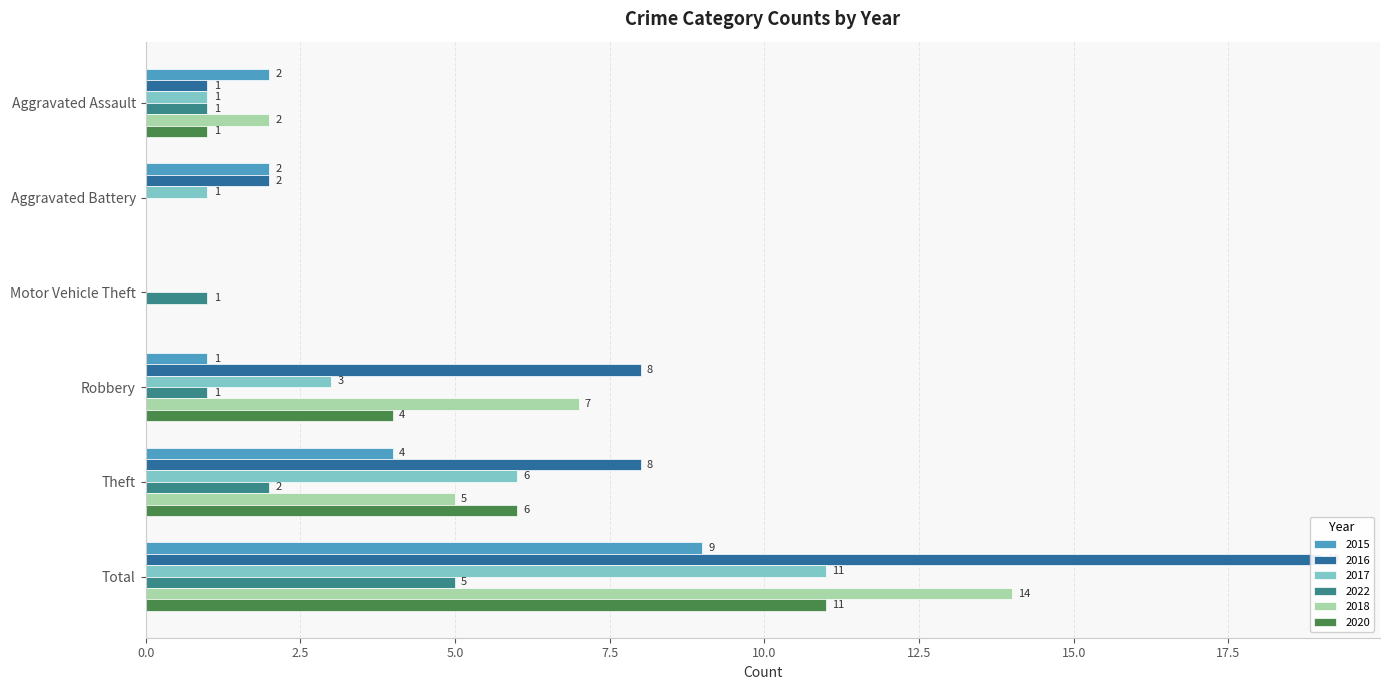

Between Aggravated Battery and Robbery, which is larger?

Aggravated Battery